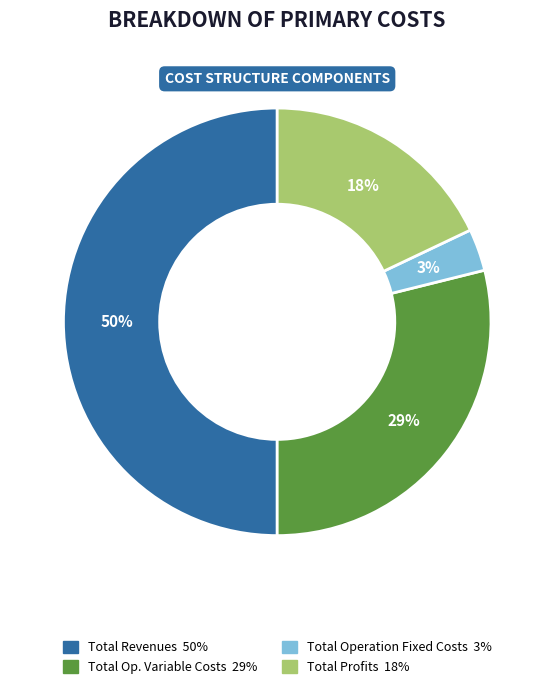

To the nearest percent, what is the difference between the largest and smallest slice percentages?

47%